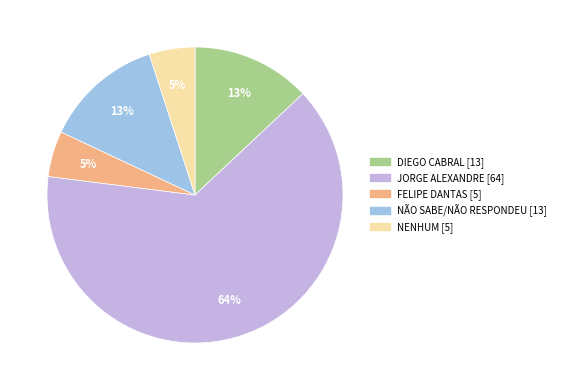

Combined, do FELIPE DANTAS and NÃO SABE/NÃO RESPONDEU account for over 50%?

No